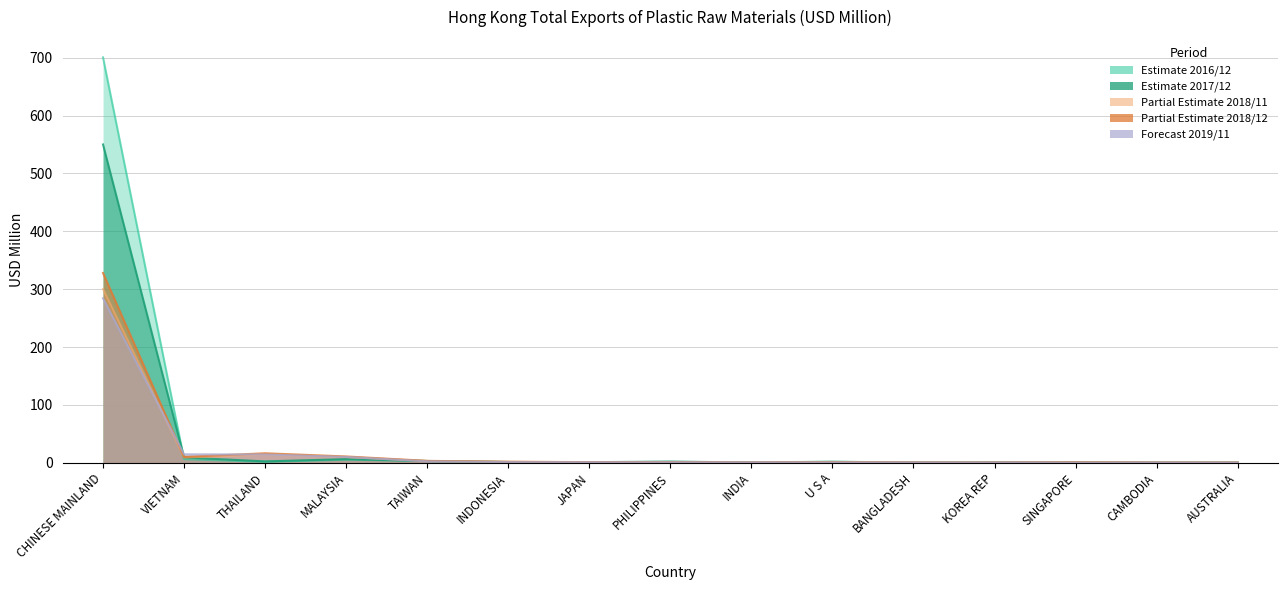

Reading right to left, list all the values displayed in this chart.

201612 (USD M): 0.3	0.3	0.8	0.9	0.5	1.8	0.7	1.5	0.9	1.4	3.1	5.4	1.6	6.3	700.7
201712 (USD M): 0.4	0.3	0.9	0.7	0.5	1.6	0.6	2.0	1.0	1.3	3.0	6.3	2.4	9.2	550.2
201811 (USD M): 0.3	0.4	0.8	0.5	0.5	1.1	0.6	1.1	1.0	1.6	3.0	9.8	14.2	9.1	300.4
201812 (USD M): 0.3	0.4	0.8	0.5	0.5	1.2	0.6	1.2	1.1	1.7	3.3	10.9	16.4	10.1	328.0
201911 (USD M): 0.3	0.4	0.4	0.5	0.5	0.7	0.7	0.9	1.0	1.2	2.5	10.1	14.3	14.6	284.3